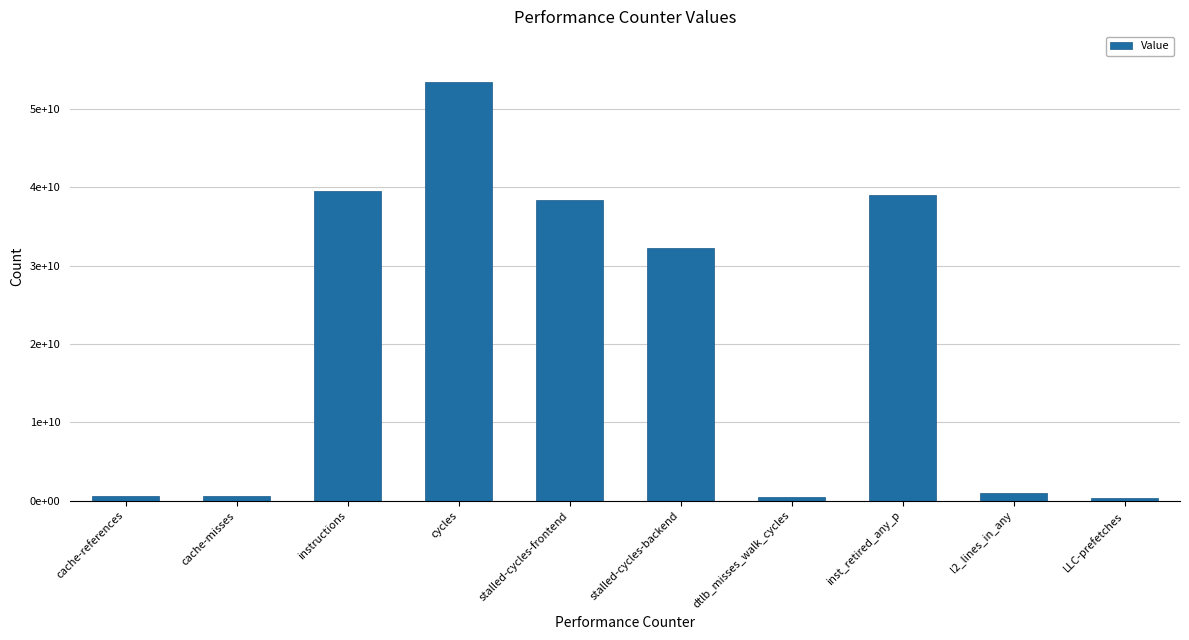

Approximately how many times larger is the value at stalled-cycles-backend compared to LLC-prefetches?

91.0